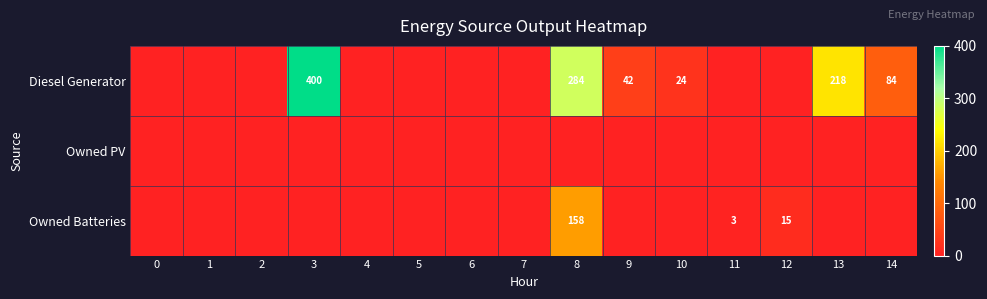

Is it true that Owned Batteries equals 27 at 12?

False